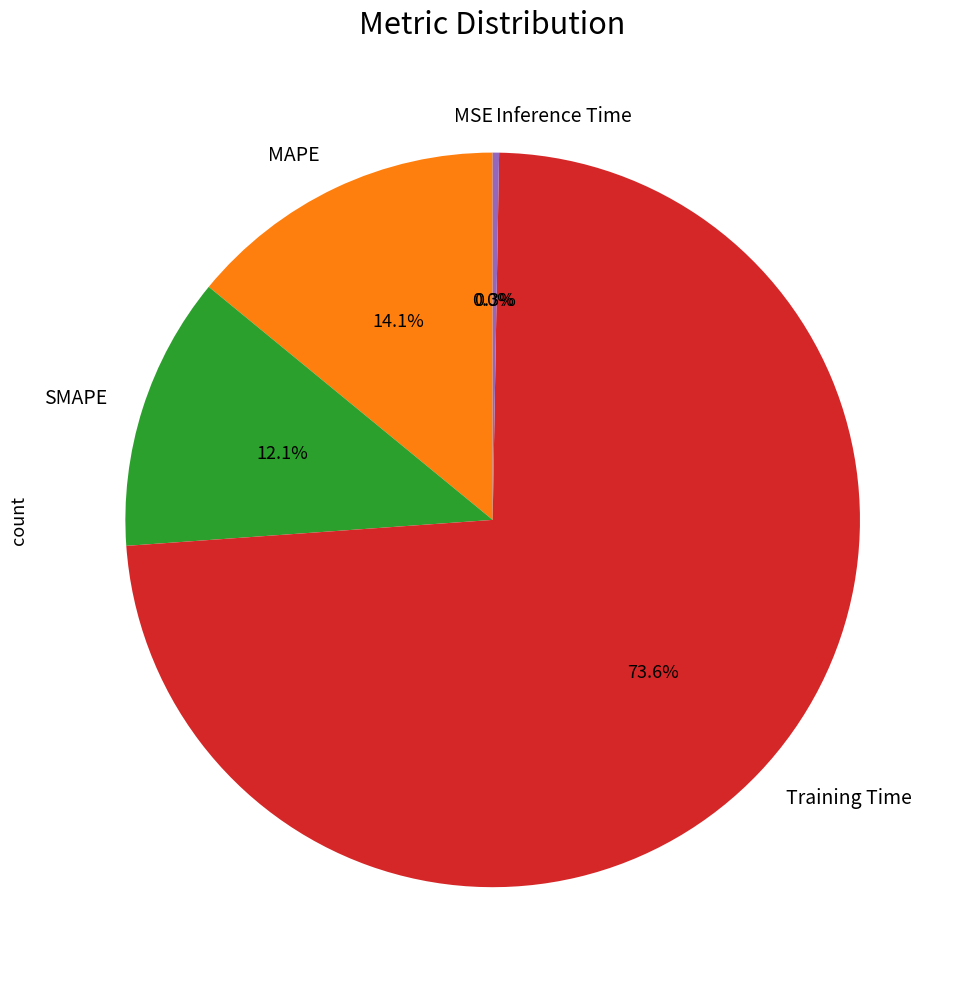

Which category has the biggest portion of the pie?

Training Time